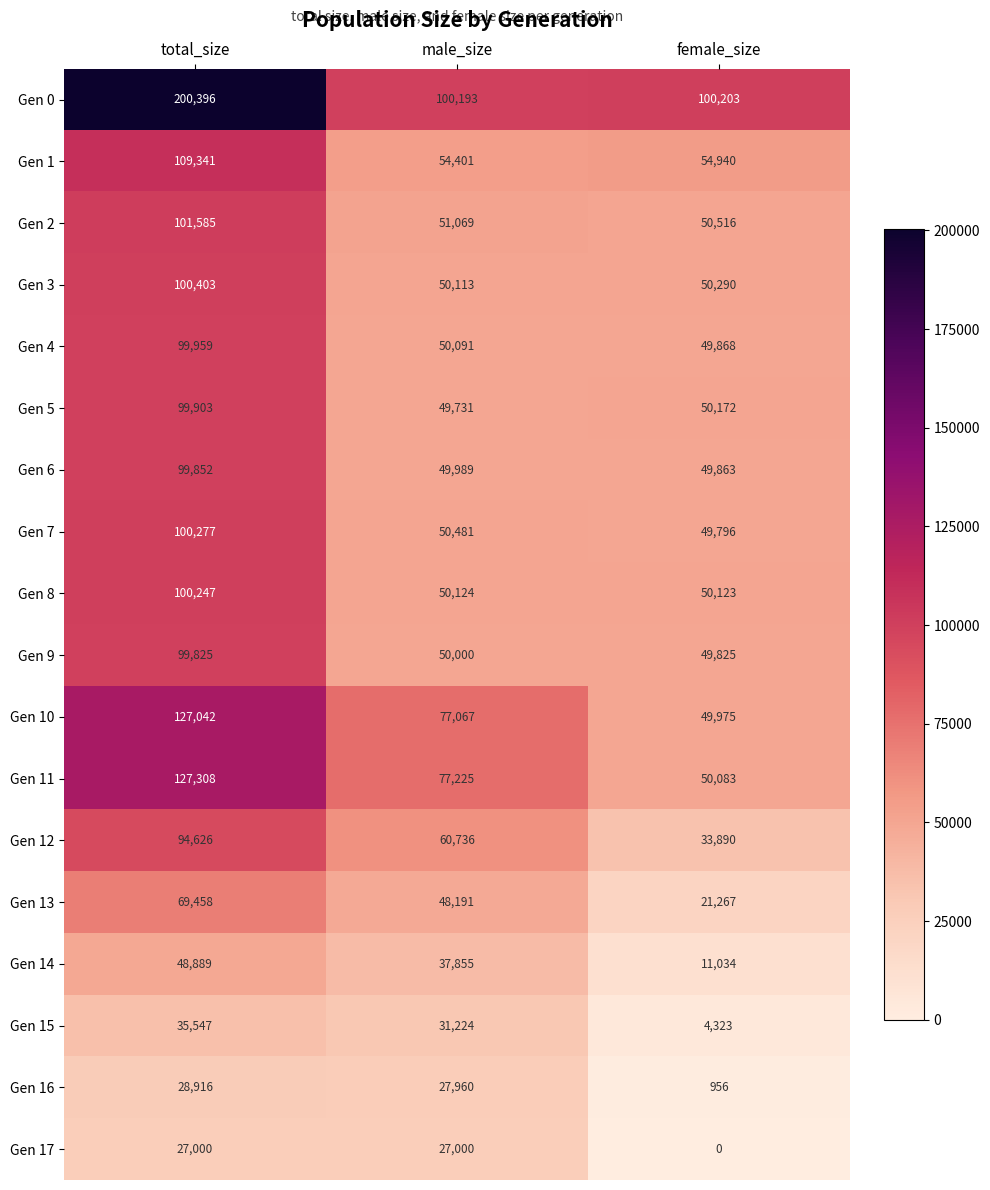

What is the average value of the Gen 10 series?

84695